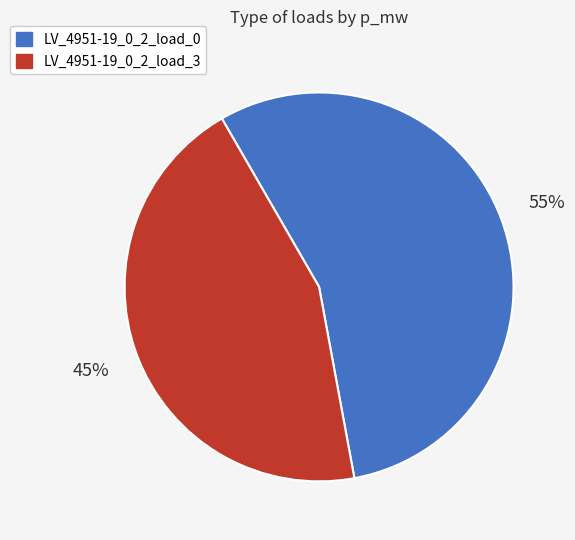

Combined, do LV_4951-19_0_2_load_3 and LV_4951-19_0_2_load_0 account for over 50%?

Yes